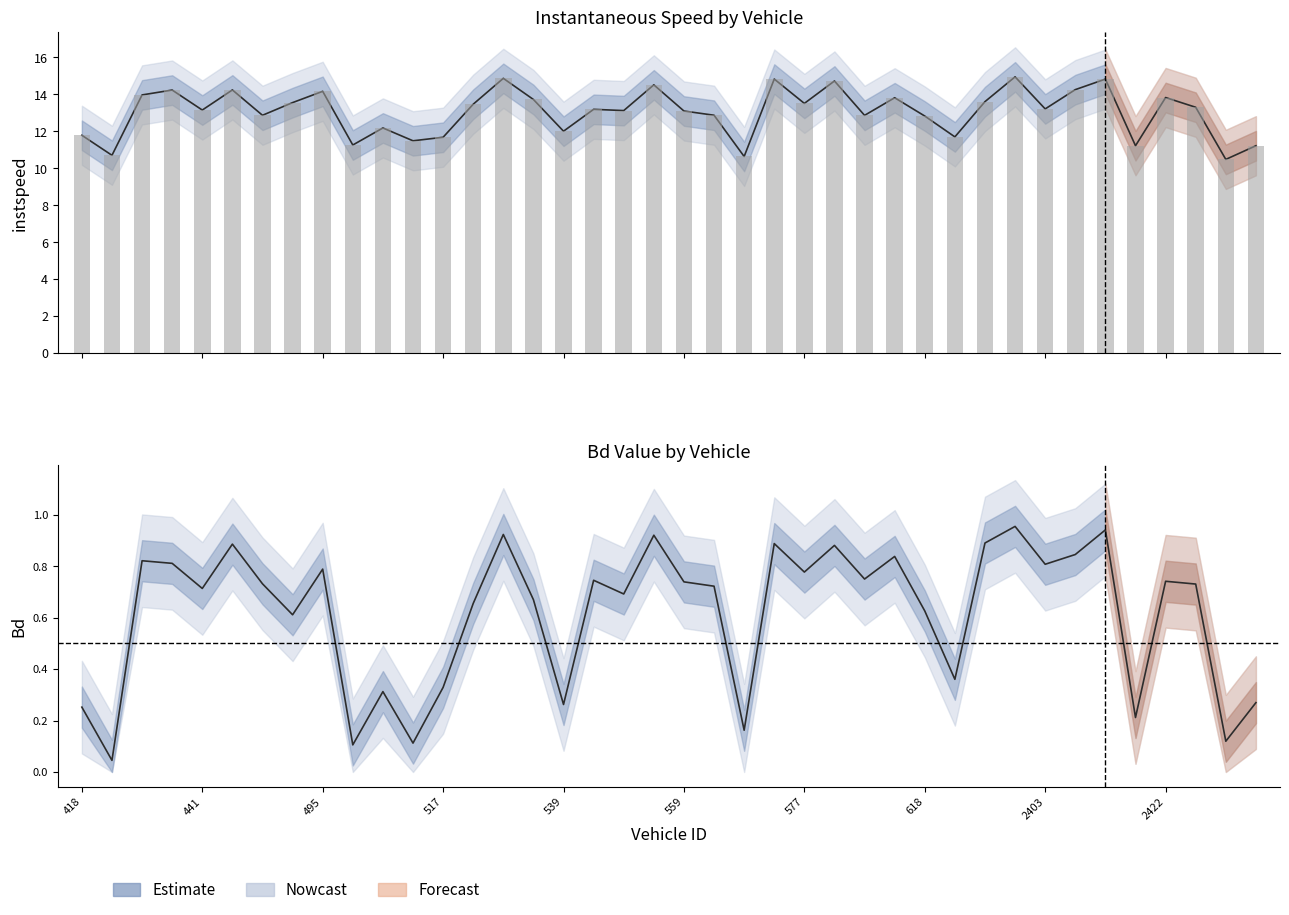

Does the chart contain stacked bars?

No